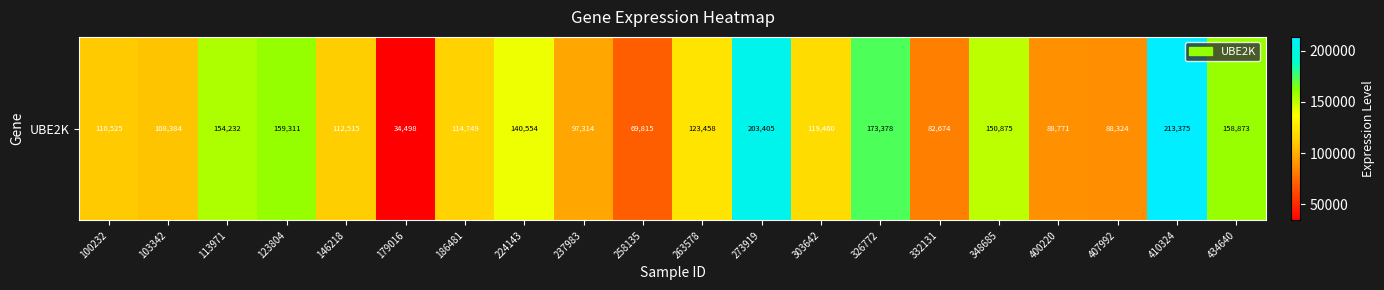

What is the ratio of the value at 100232 to the value at 407992?

1.3